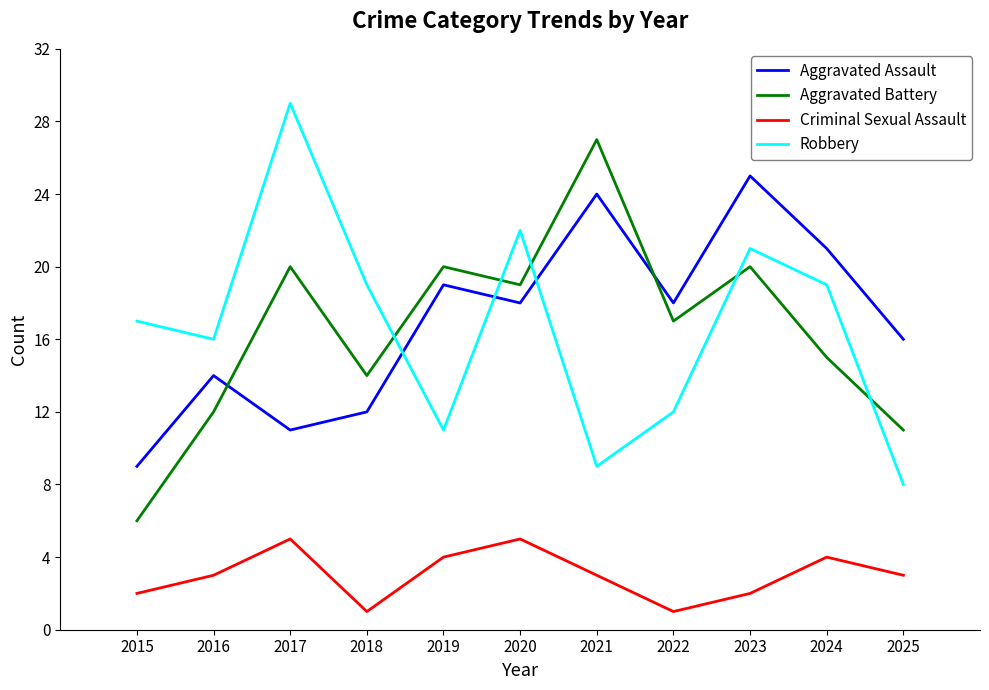

What is the difference between the Robbery values at 2015 and 2017?

12